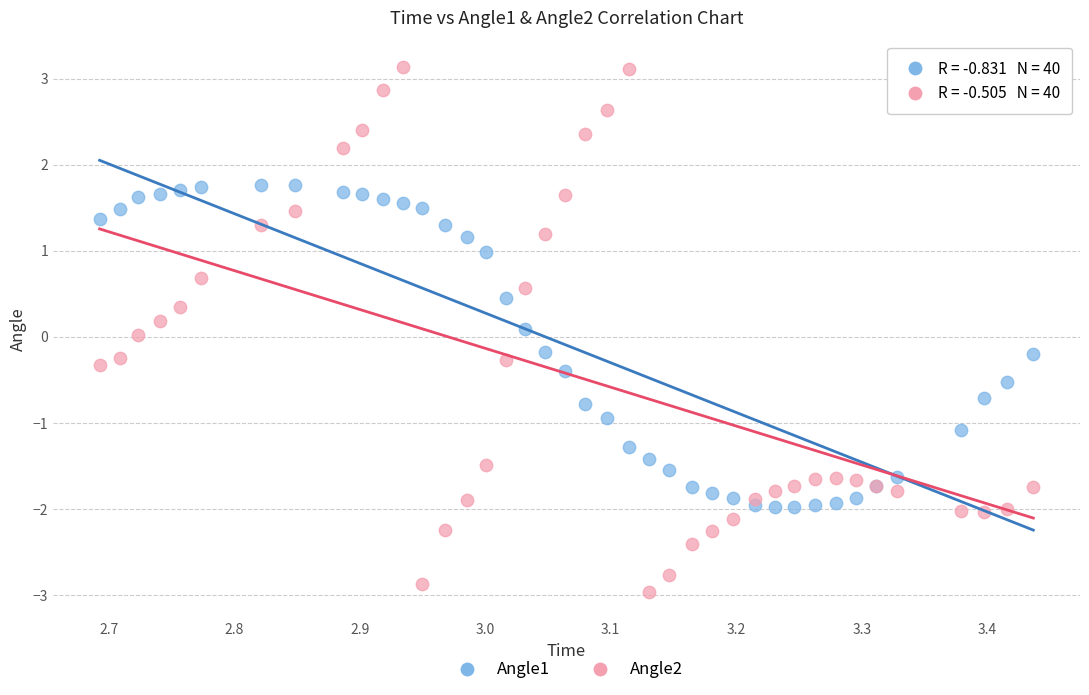

What are all the series names shown in the legend?

Angle1, Angle2